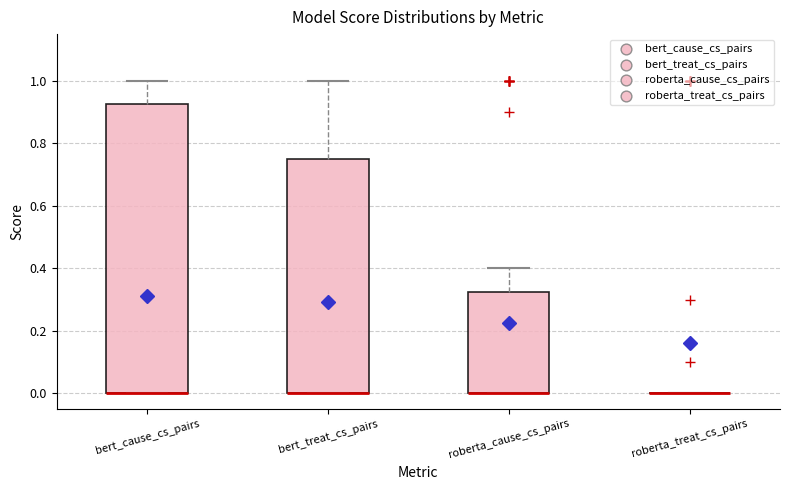

Comparing the boxes themselves (not the whiskers), which one is the tallest?

bert_cause_cs_pairs